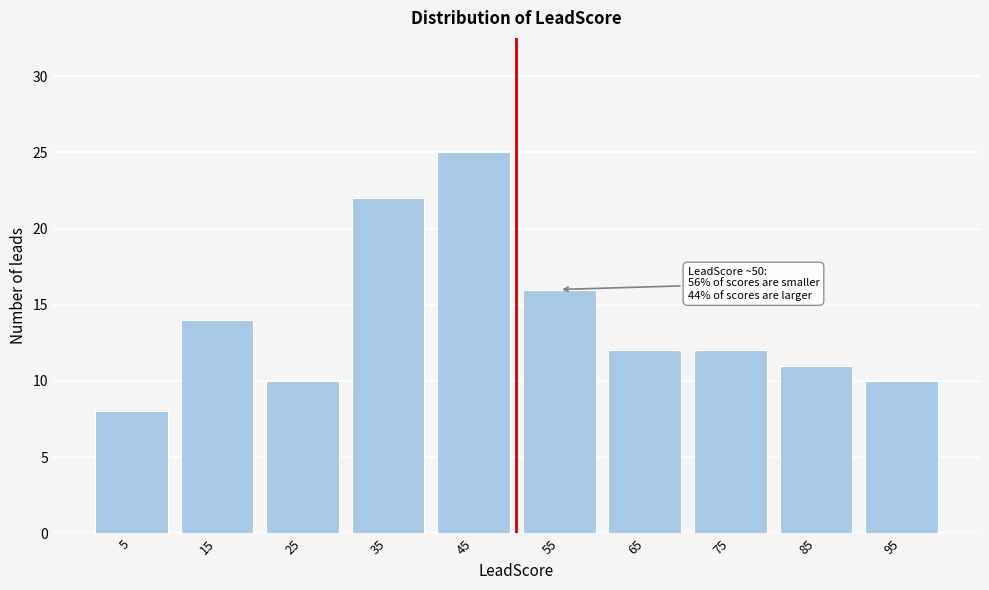

Over which range of the x-axis is the bar tallest?

40 to 50